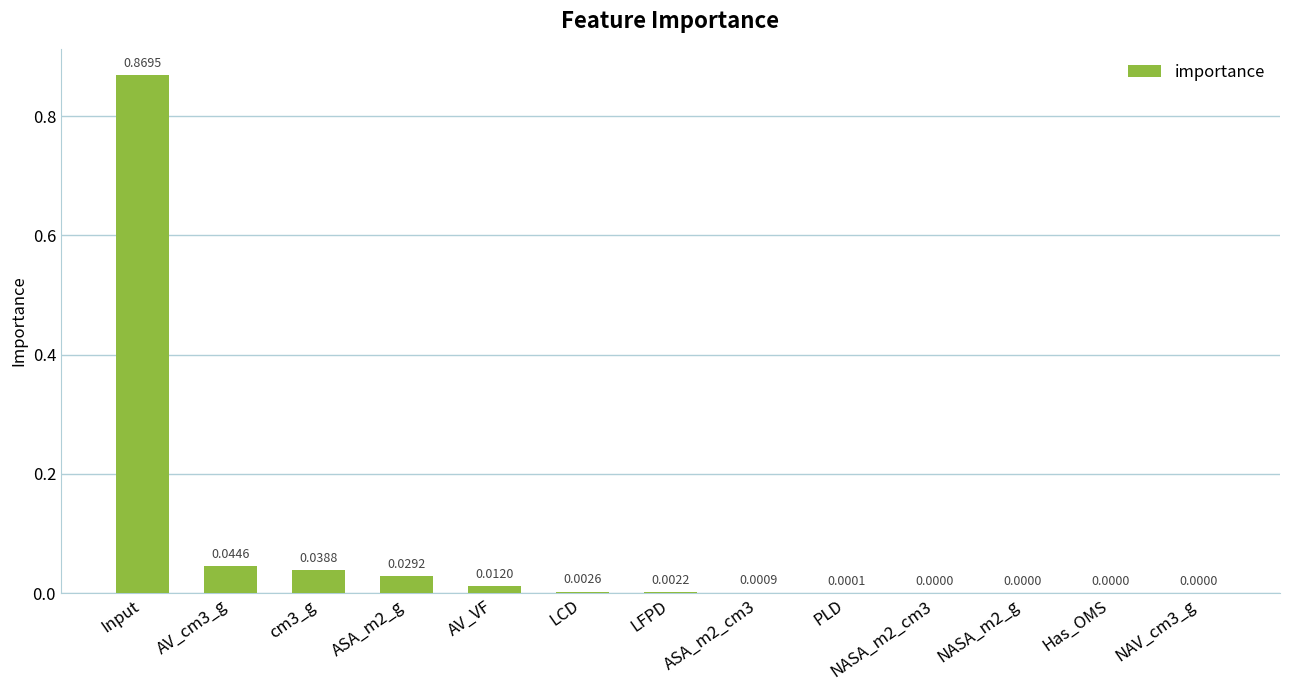

Between ASA_m2_cm3 and ASA_m2_g, which is larger?

ASA_m2_g